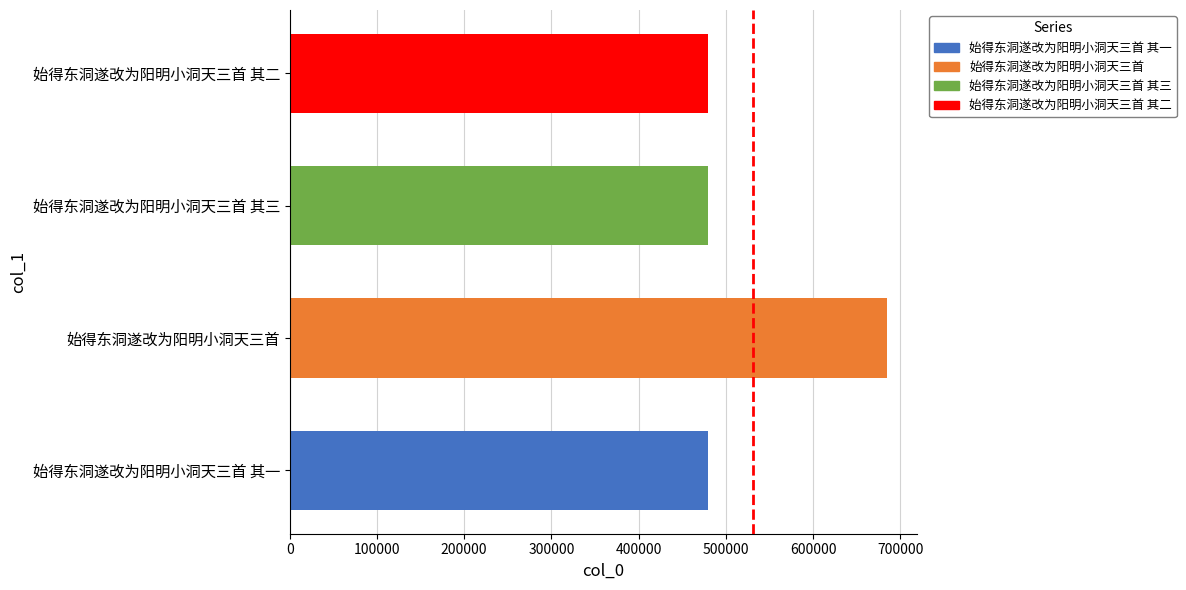

What is the greatest value displayed?

684390